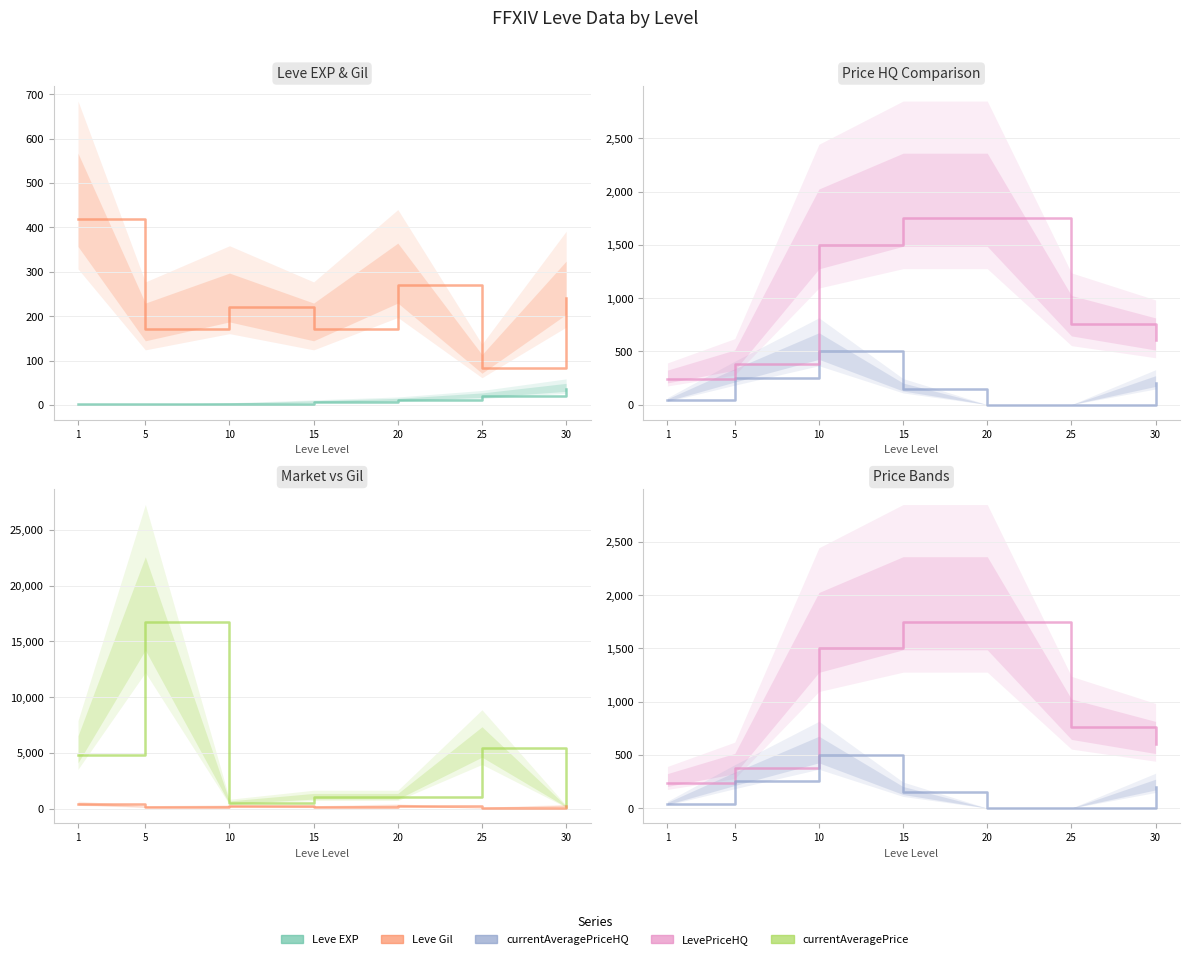

How many series are shown in this chart?

5